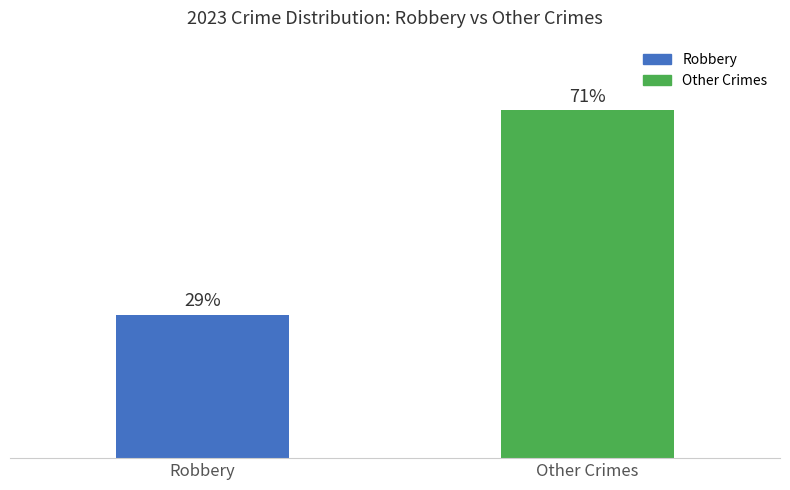

Are the bars horizontal?

No